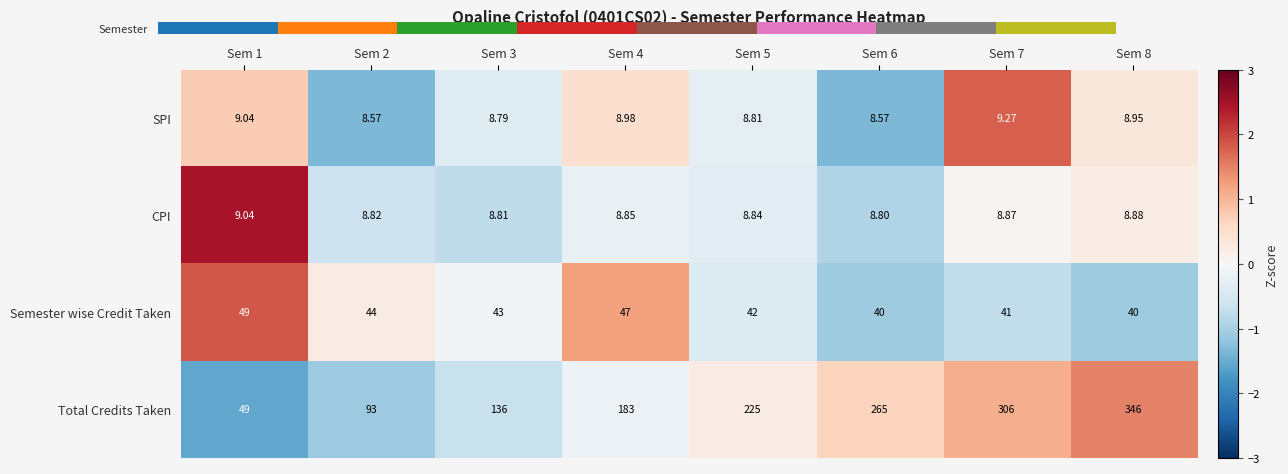

Which series has the largest range (max minus min)?

Total Credits Taken